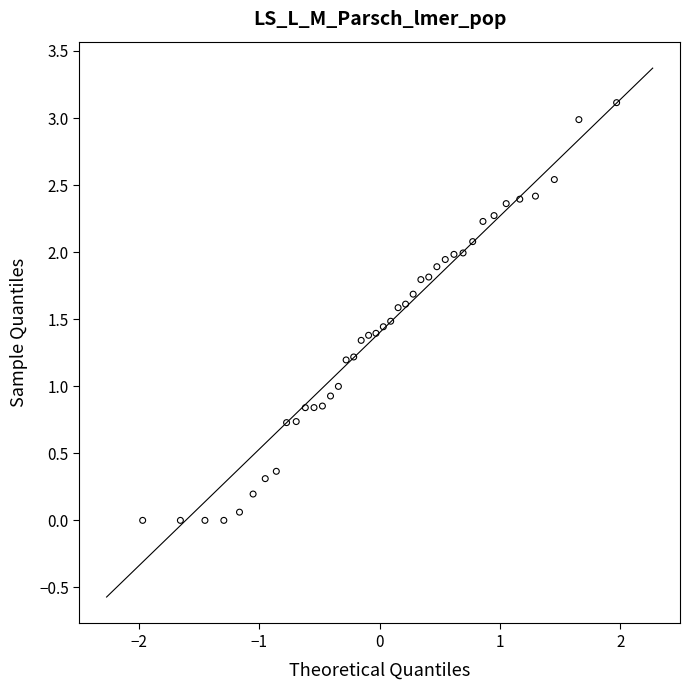

What is the range of X values (max minus min)?

3.9